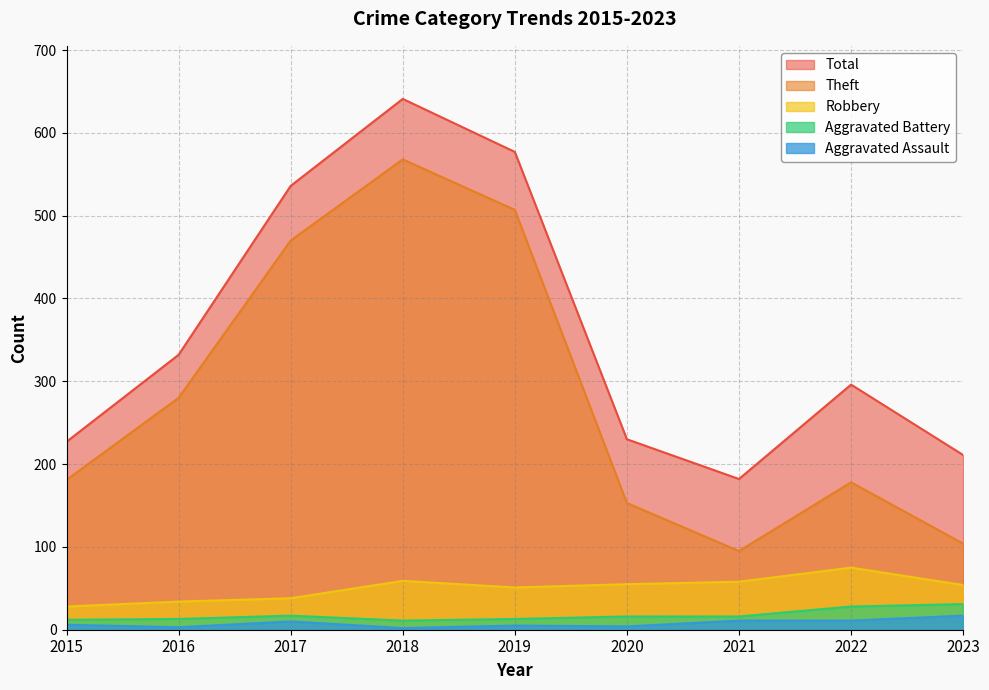

In Robbery, how many points are lower than both neighbors (excluding endpoints)?

1